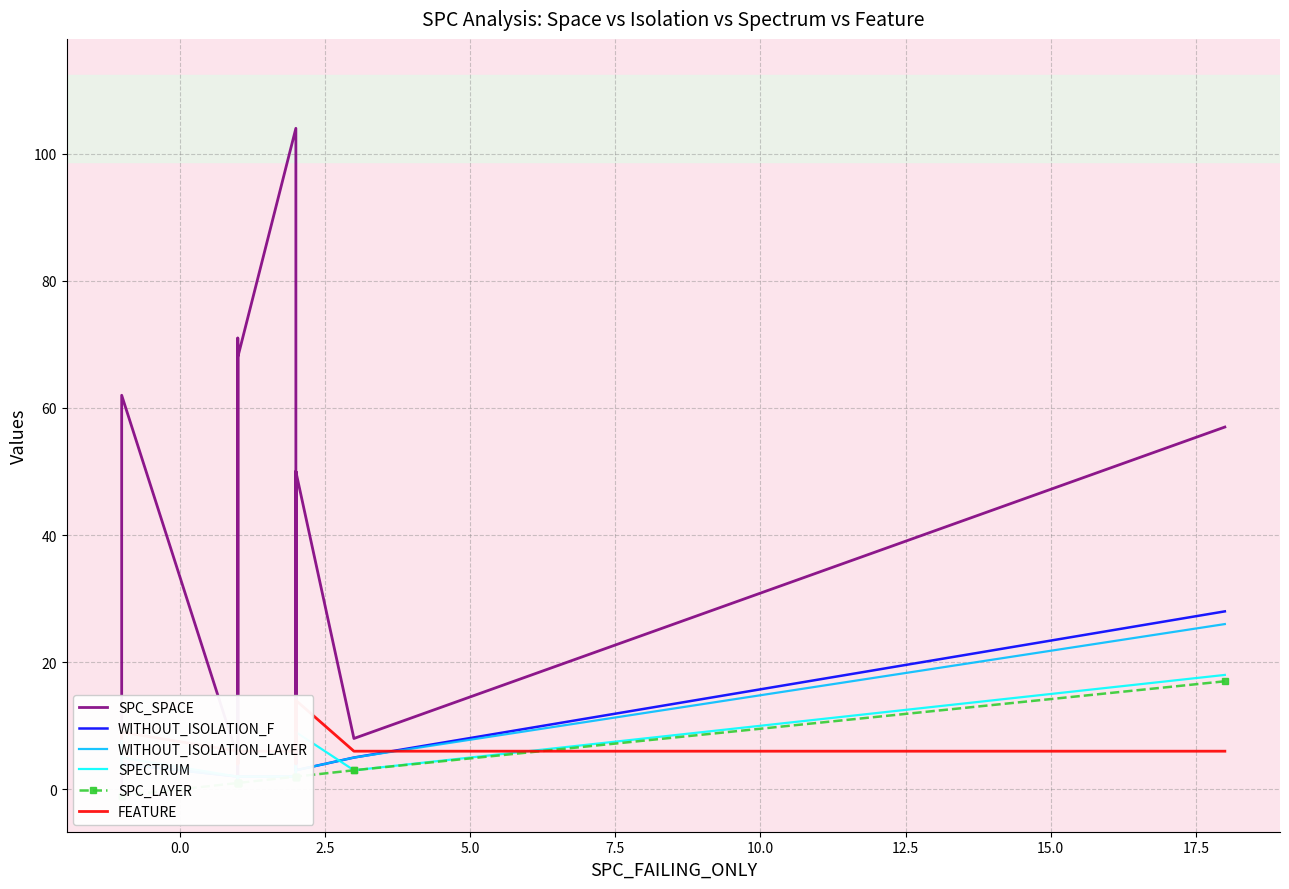

Does the chart have visible grid lines?

Yes